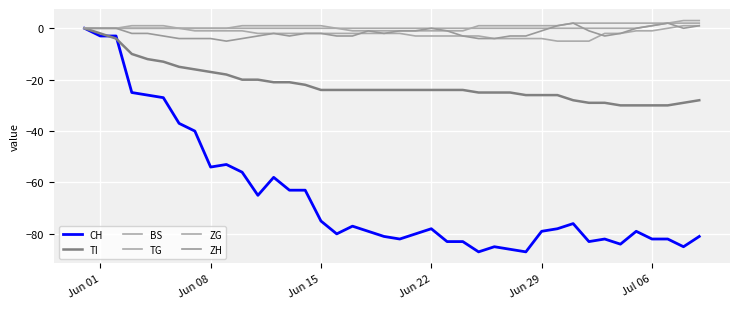

What is the difference between the second highest and minimum values in the ZG series?

2